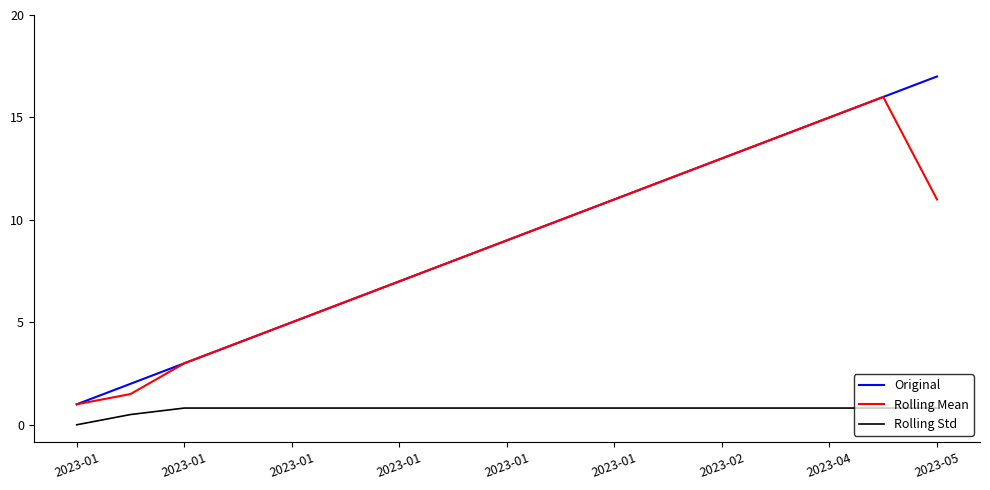

Which series has the widest spread of values?

Original